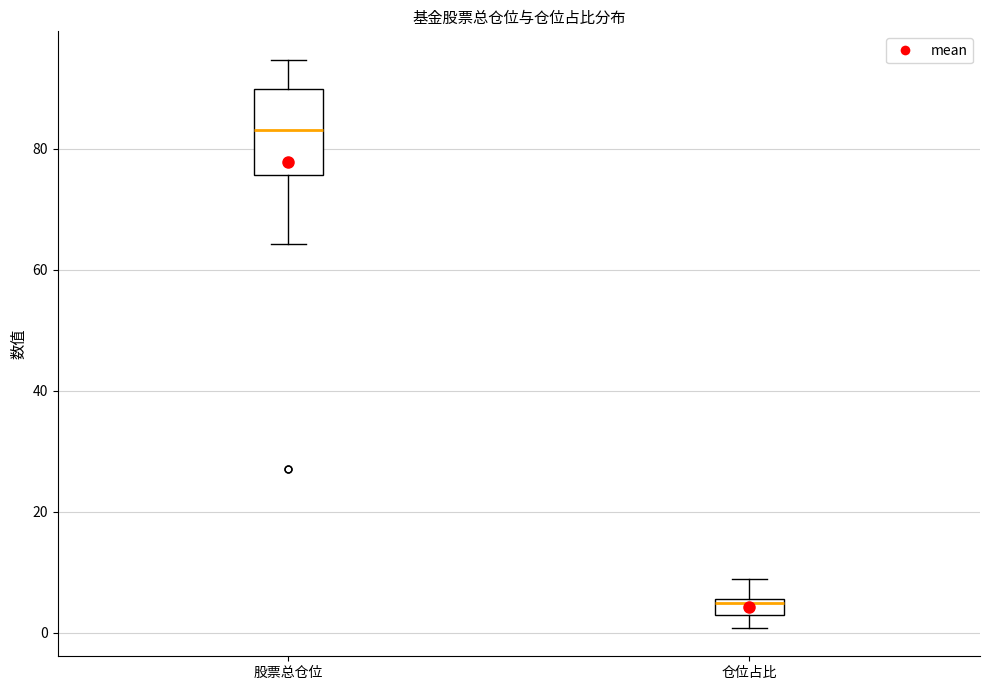

Where does the median line of the box for 股票总仓位 sit on the y-axis? The values are not printed on the chart, so give them approximately, as read against the axis.

84